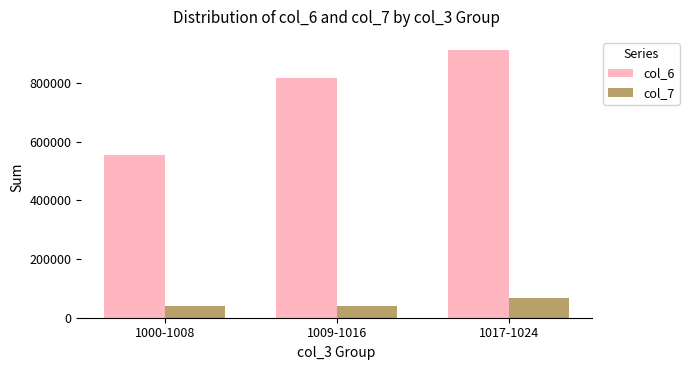

At how many categories does at least one series exceed 373710?

3